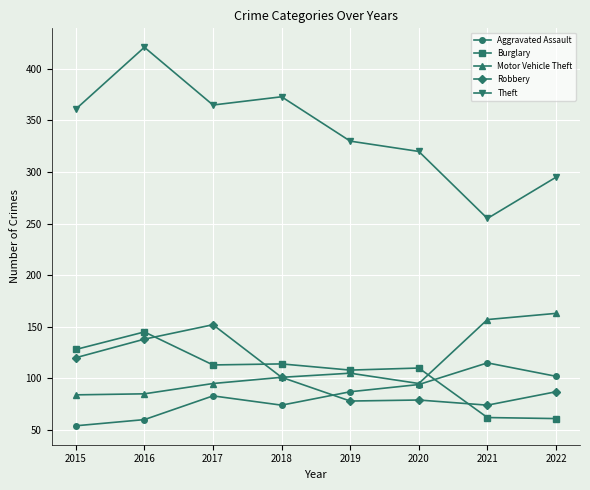

What is the sum of all Burglary values?

841